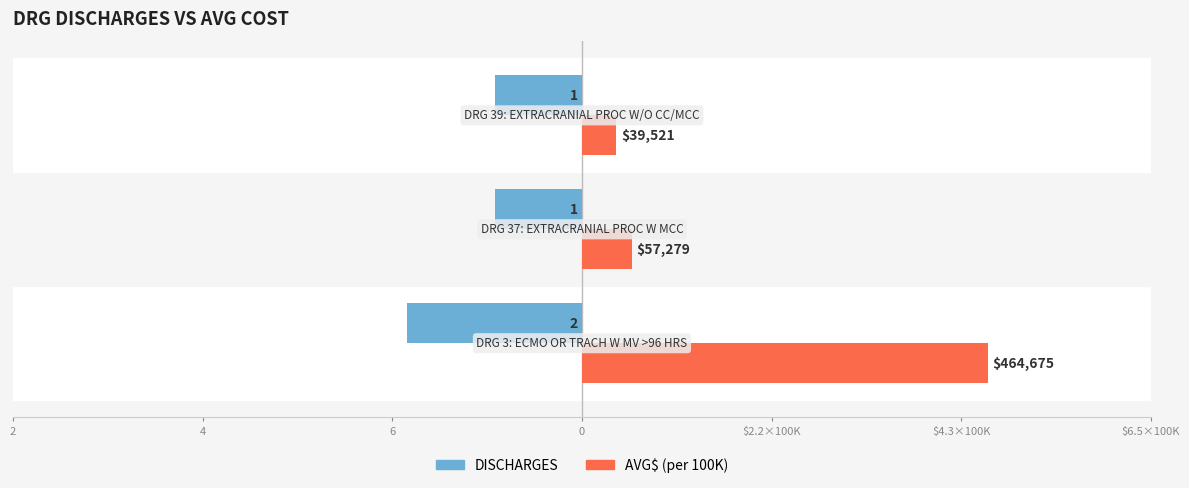

How many categories are shown in the chart?

3